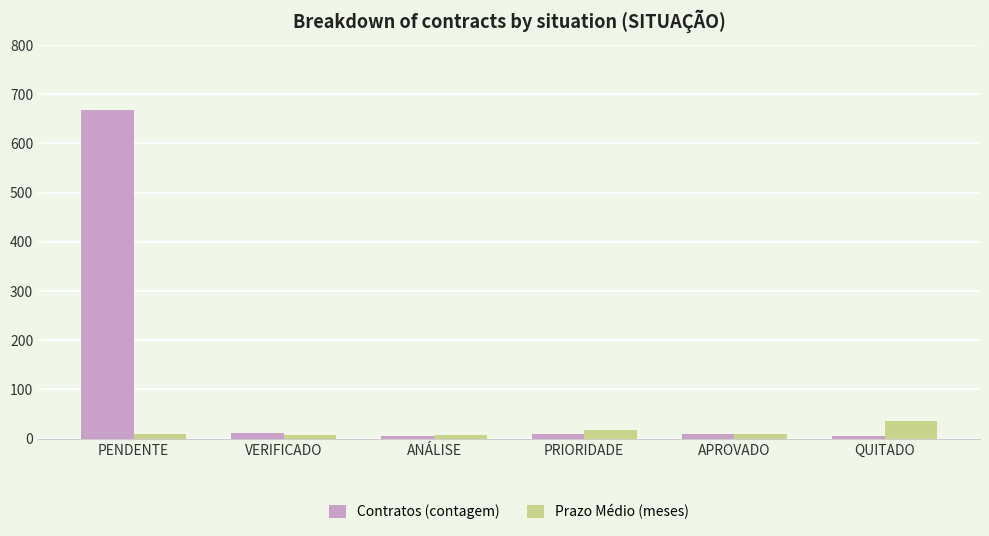

The Prazo Médio (meses) series shows 35 at QUITADO. True or false?

True